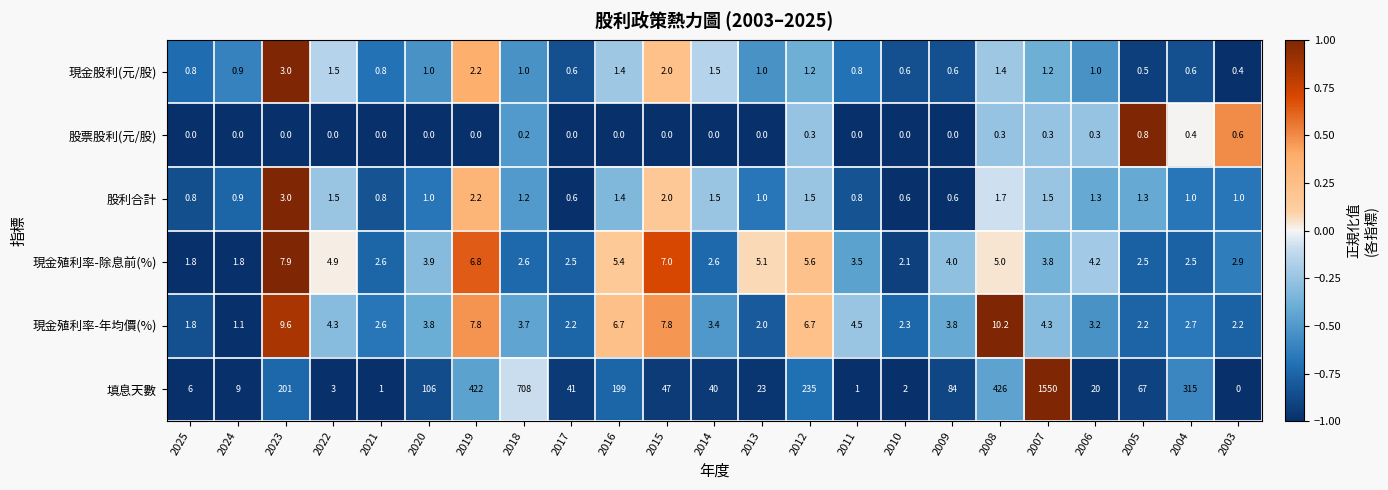

What is the difference between the highest and lowest values at 2019?

422.0